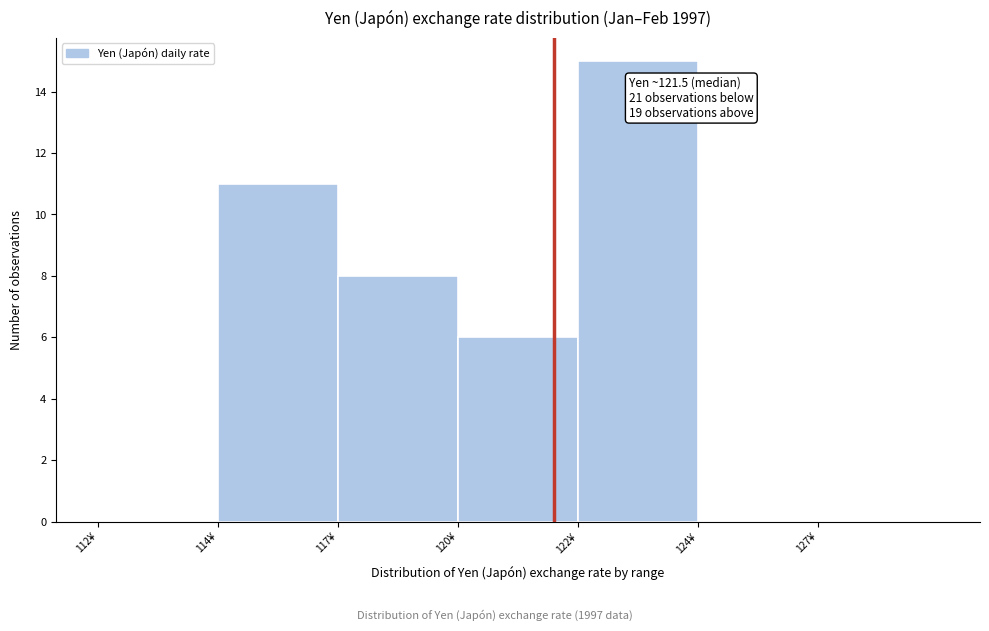

Reading right to left, transcribe all the data shown in this chart.

127¥=0	124¥=0	122¥=15	120¥=6	117¥=8	114¥=11	112¥=0